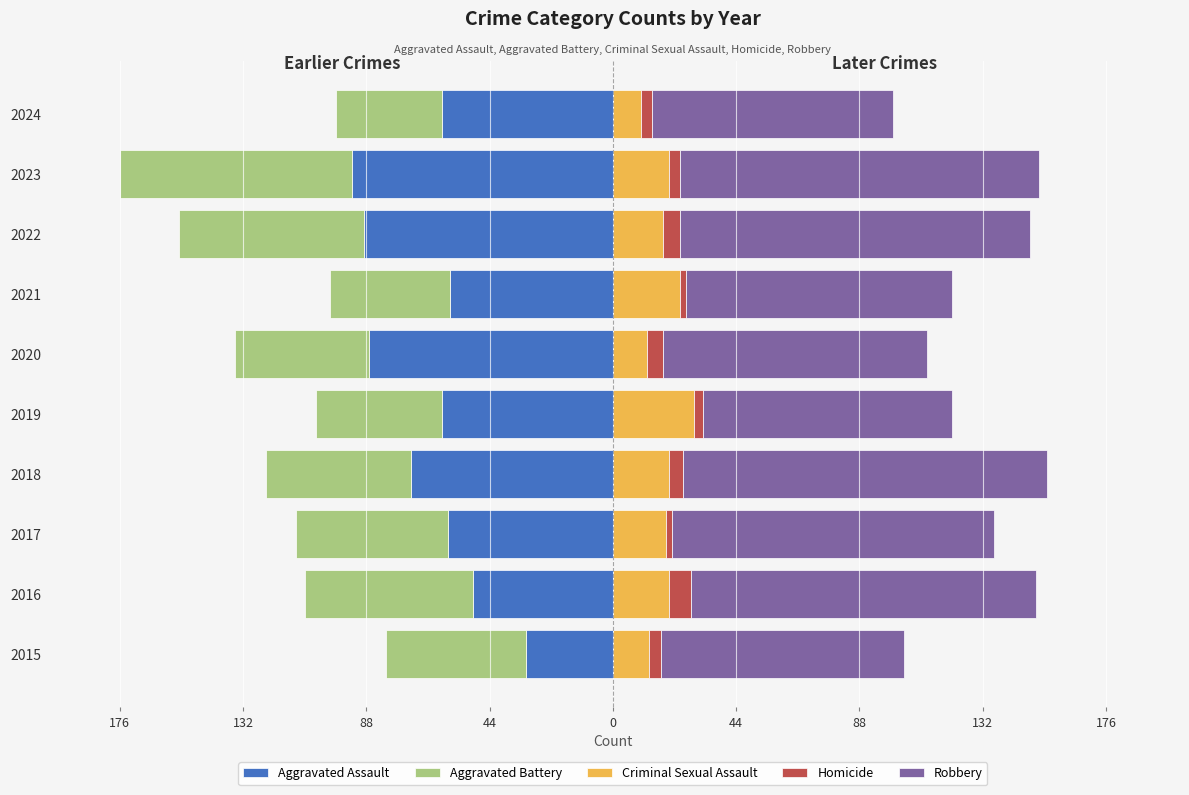

What is the value of the Aggravated Battery bar at the 10th from the left?

-38